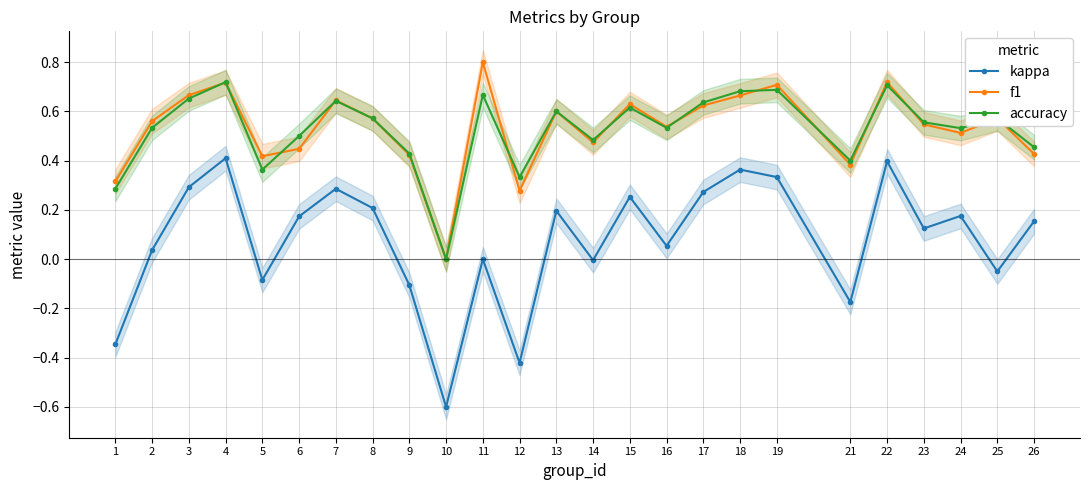

Which series has the widest spread of values?

kappa